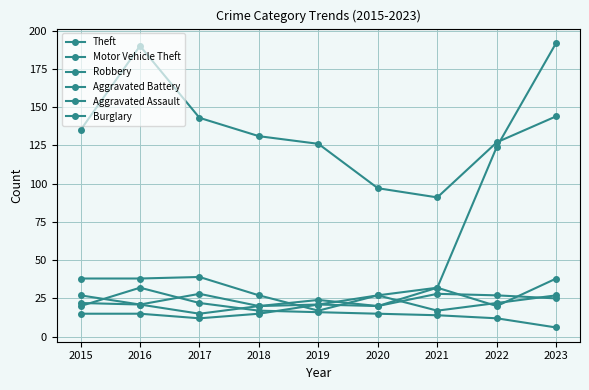

What is the sum of all Aggravated Assault values?

171